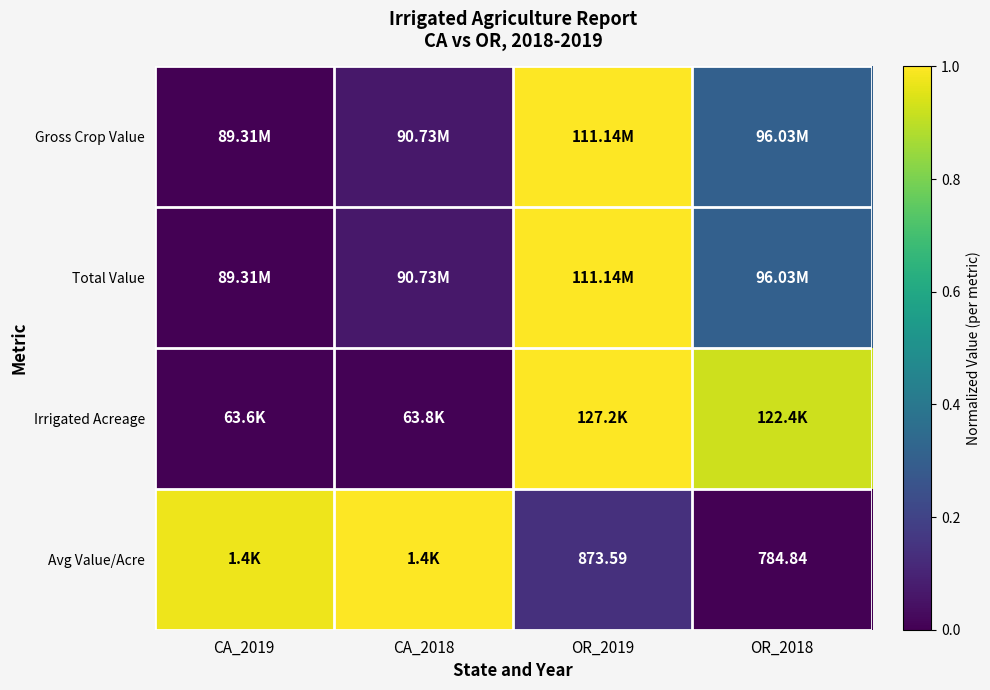

Which series changed the most between OR_2019 and OR_2018?

Gross Crop Value